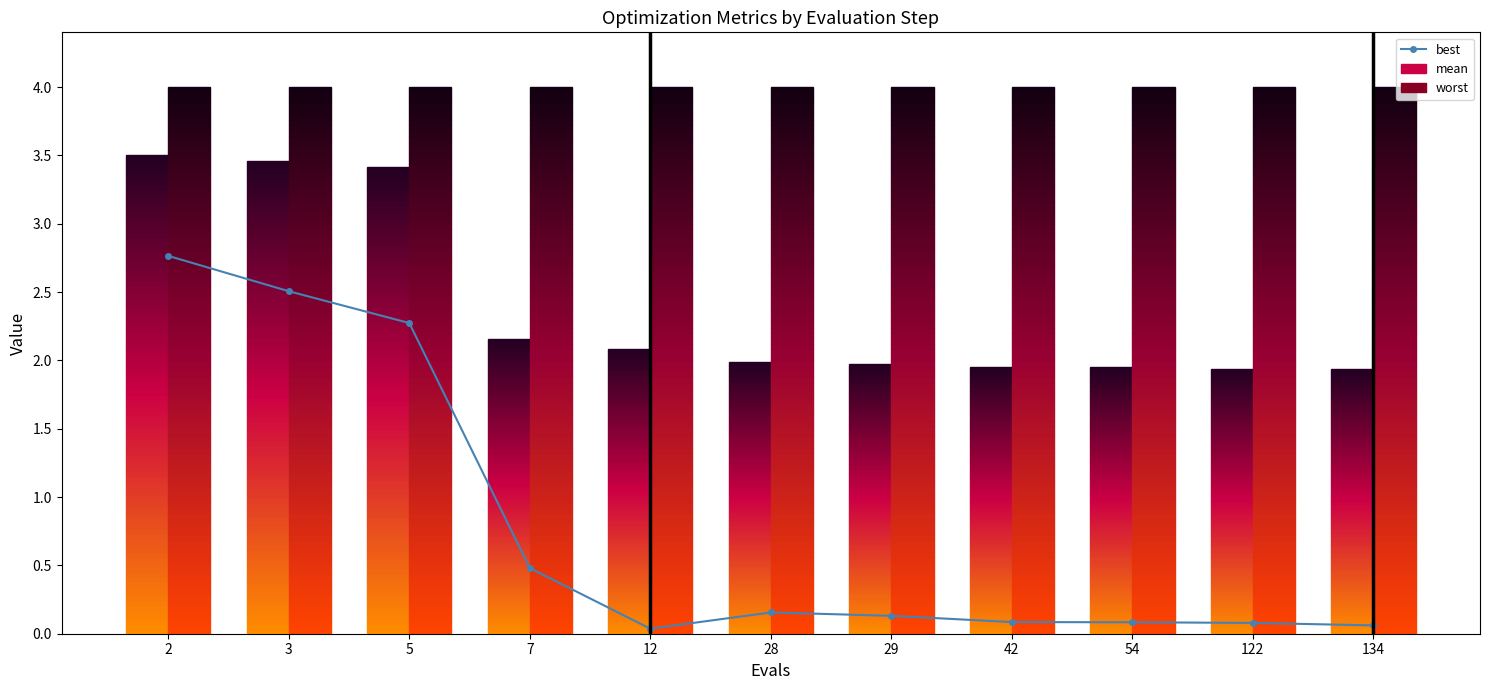

At which category does the data reach its first local valley?

12